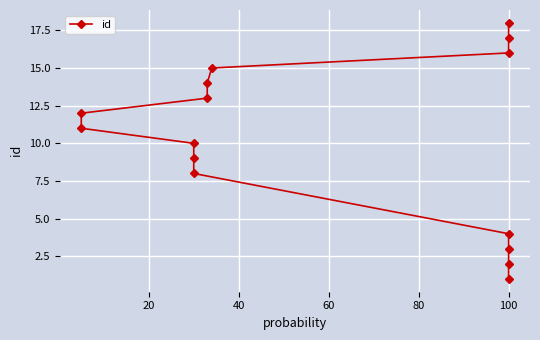

Reading left to right, extract all data points from this chart.

1	2	3	4	8	9	10	11	12	13	14	15	16	17	18